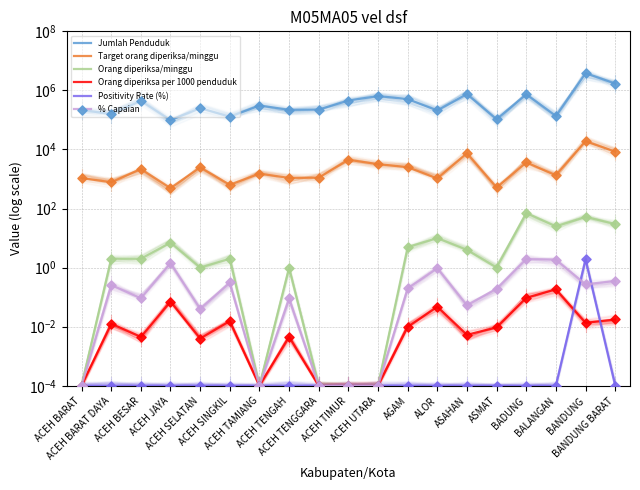

What are all the series names shown in the legend?

Jumlah Penduduk, Target orang diperiksa/minggu, Orang diperiksa/minggu, Orang diperiksa per 1000 penduduk, Positivity Rate (%), % Capaian